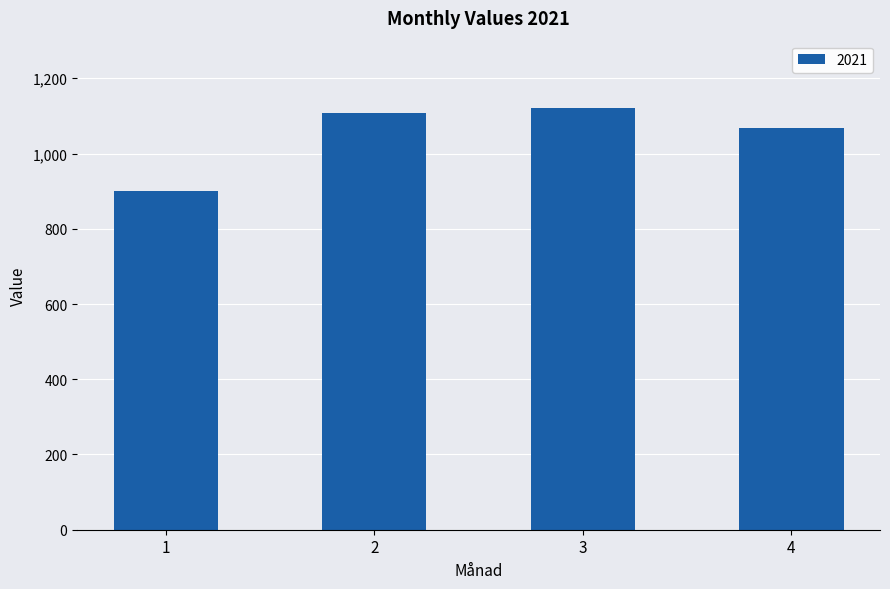

Reading left to right, transcribe all the data shown in this chart.

1=901	2=1107	3=1120	4=1069